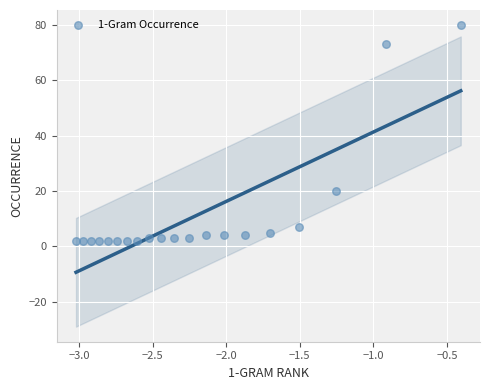

What Y value in the scatter plot is closest to 41?

20